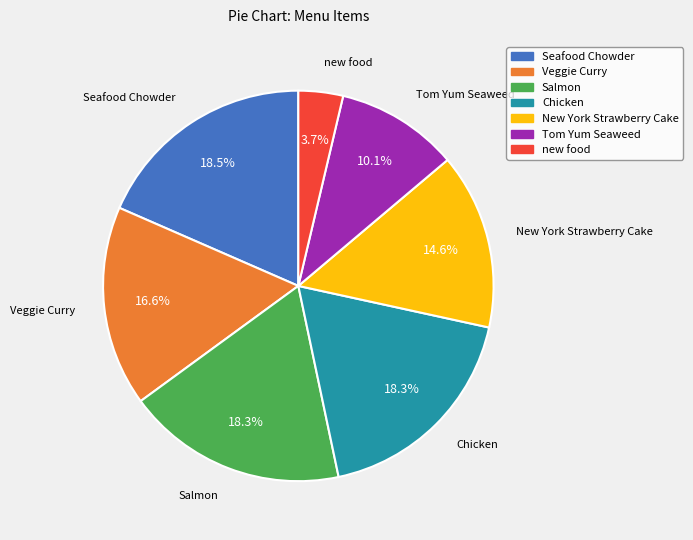

How many segments does this pie chart have?

7